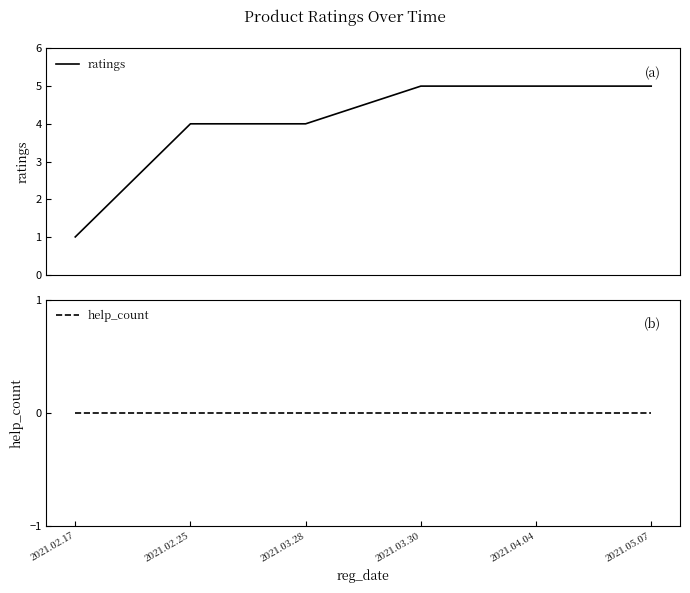

Reading left to right, what are all the values shown in this chart?

ratings: 1	4	4	5	5	5
help_count: 0	0	0	0	0	0